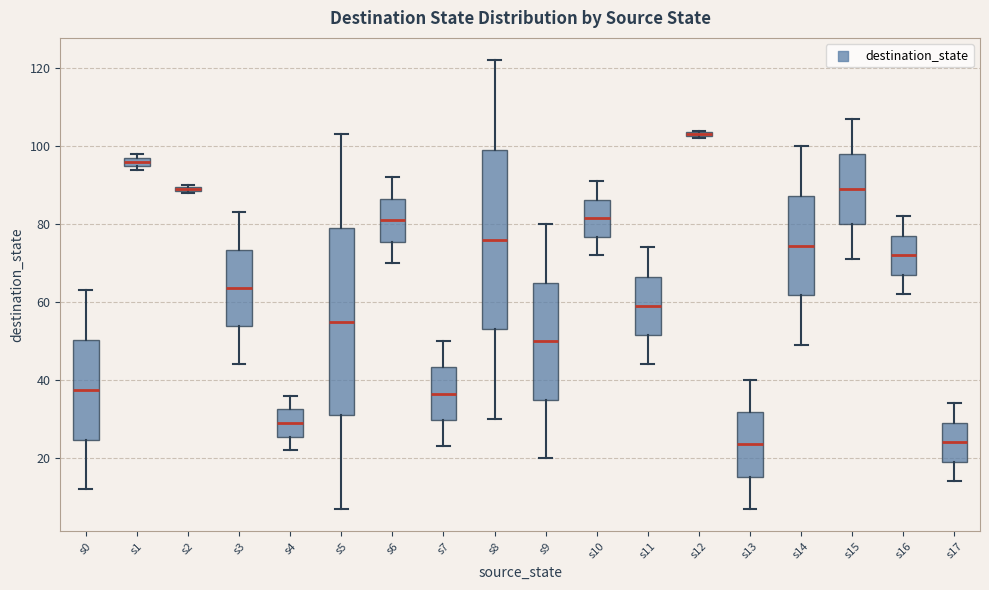

Which box is the tallest, from its lower edge to its upper edge?

s5